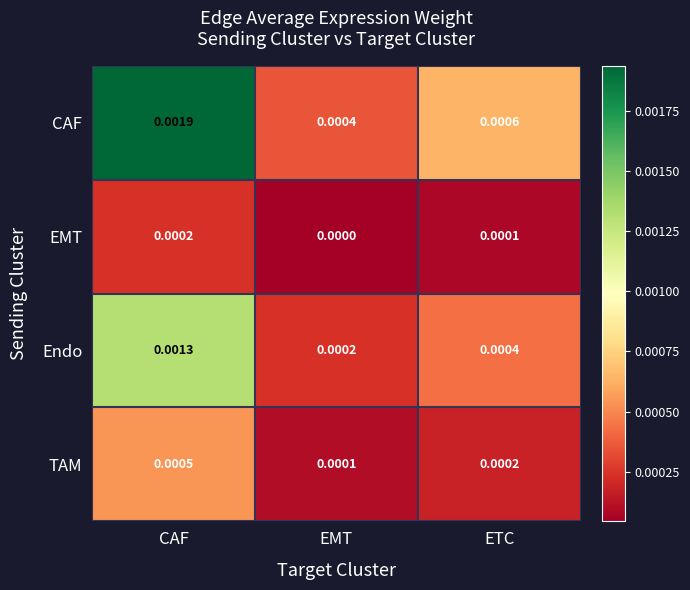

Which series has the largest range (max minus min)?

CAF